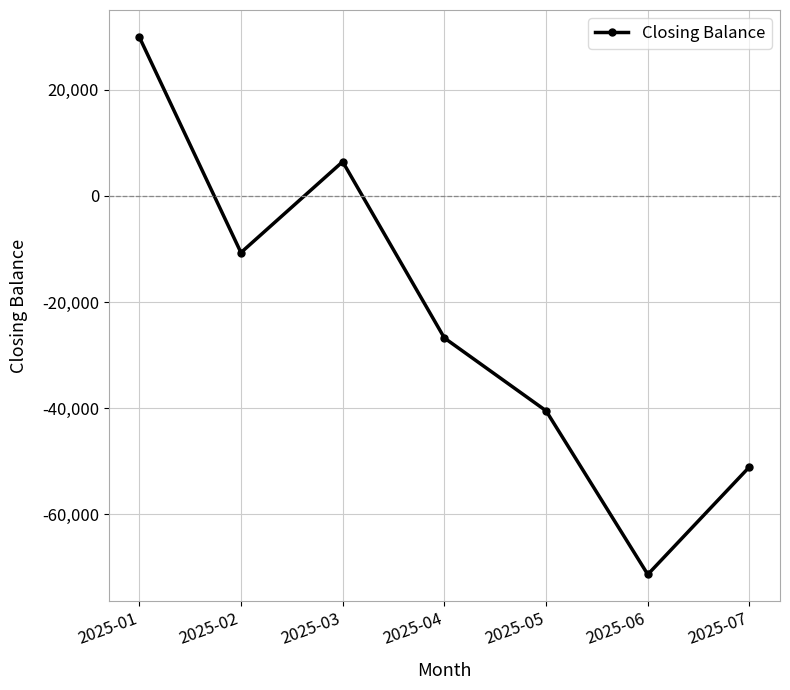

At which category does the chart reach its peak across all series?

2025-01